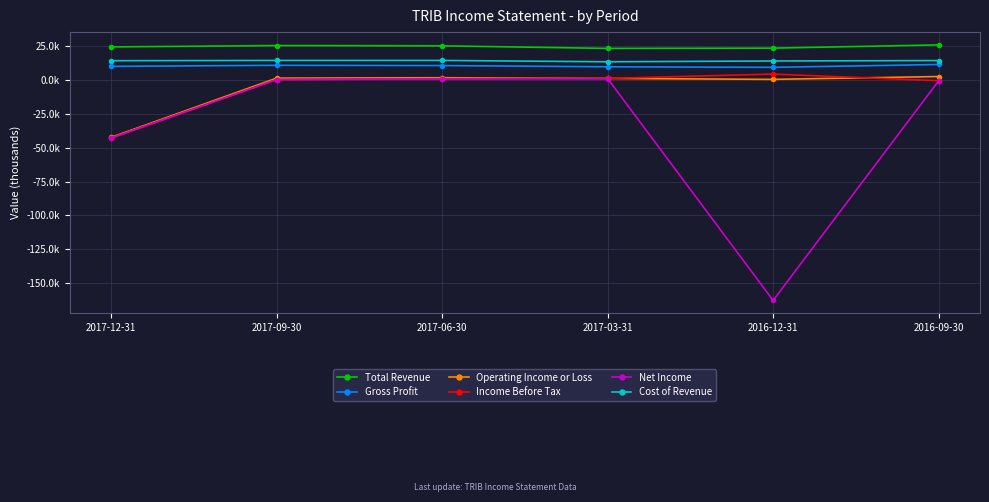

What are all the series names shown in the legend?

Total Revenue, Gross Profit, Operating Income or Loss, Income Before Tax, Net Income, Cost of Revenue